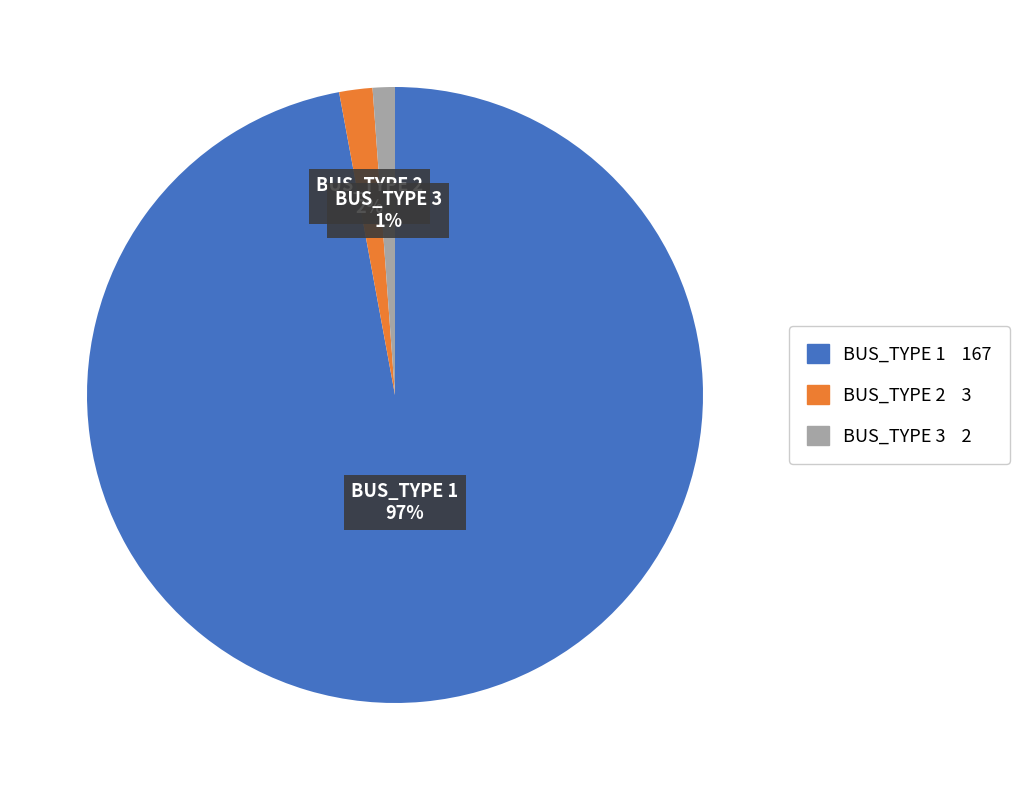

Is it true that BUS_TYPE 1 is 83% of the pie?

False